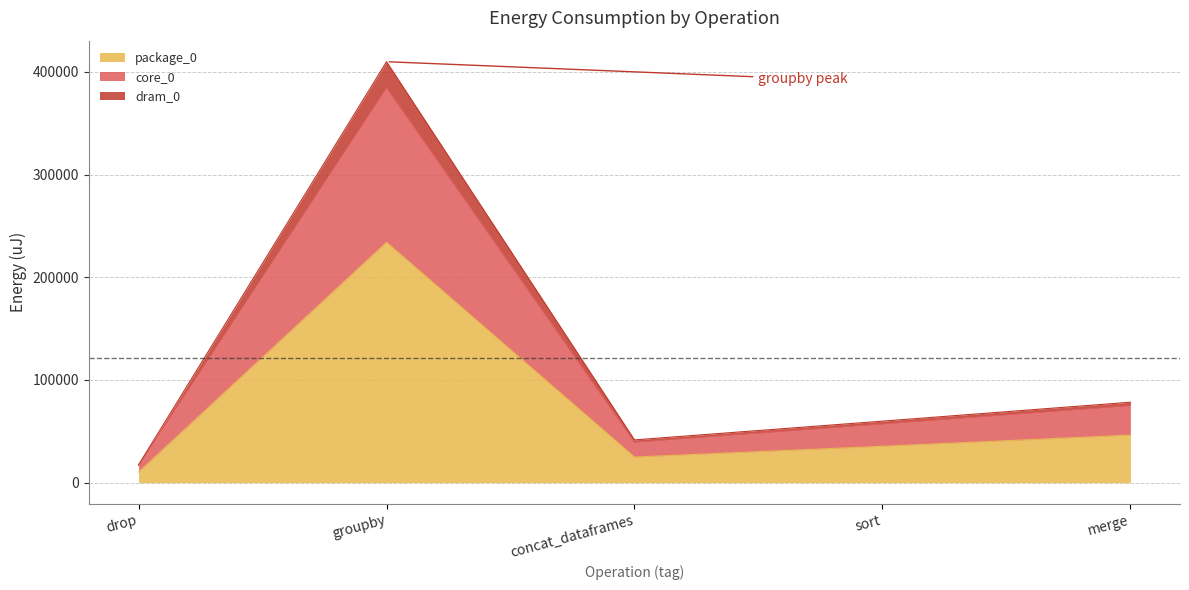

What position from the right is drop?

5